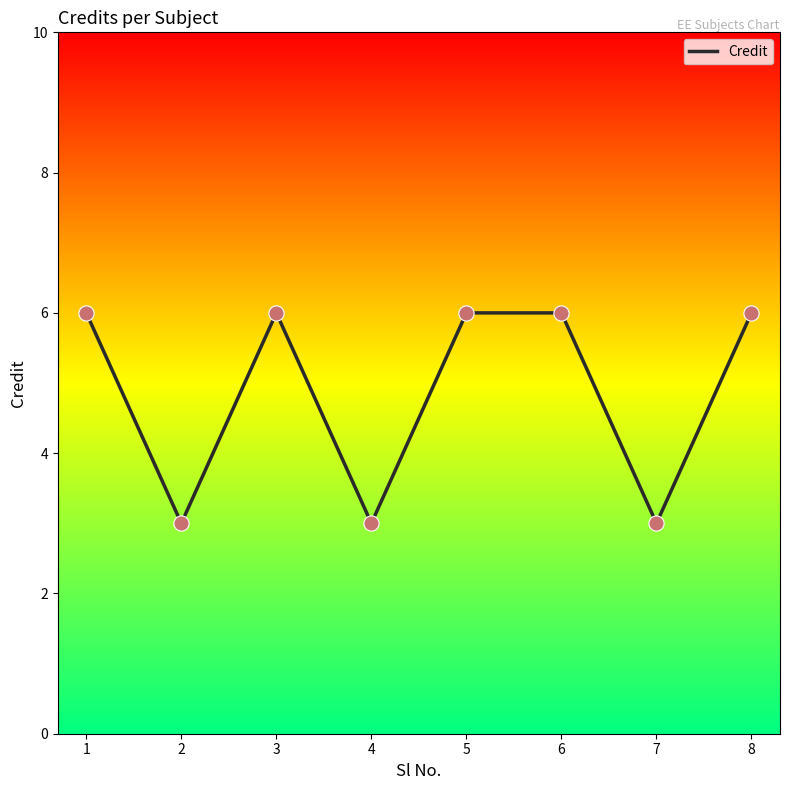

Which has a higher value, 6 or 2?

6